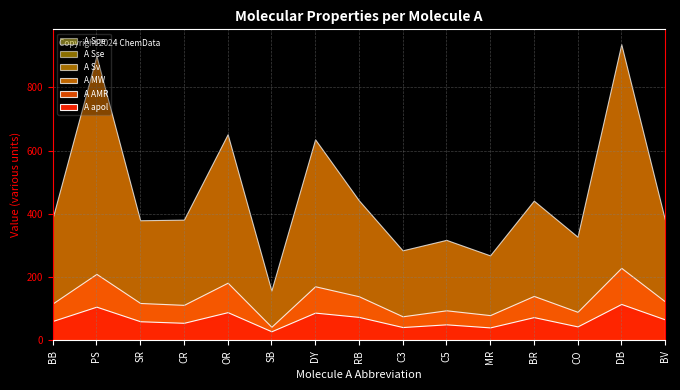

At which category does the chart reach its peak across all series?

DB